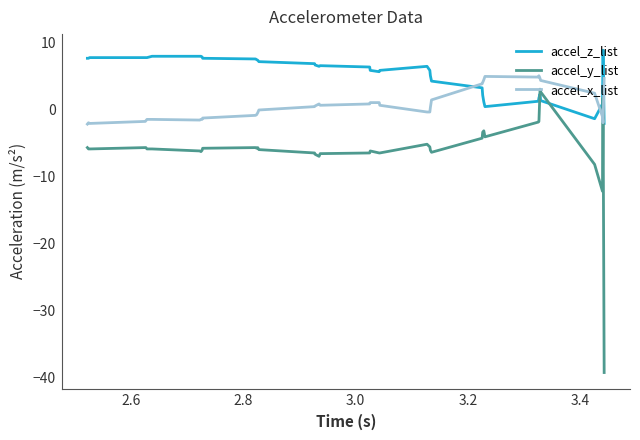

What is the greatest value displayed?

8.8